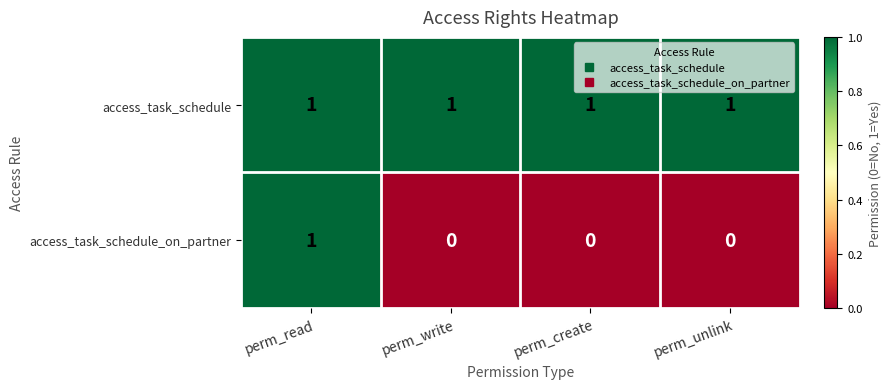

Which series has the largest range (max minus min)?

access_task_schedule_on_partner